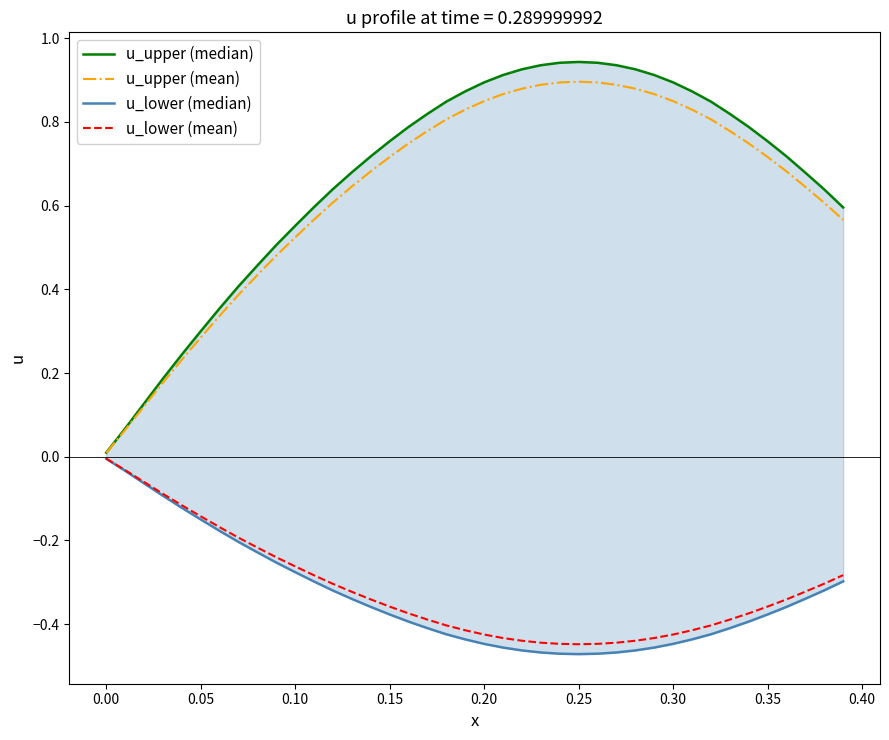

The u_lower (mean) series shows -0.7 at 0.25. True or false?

False